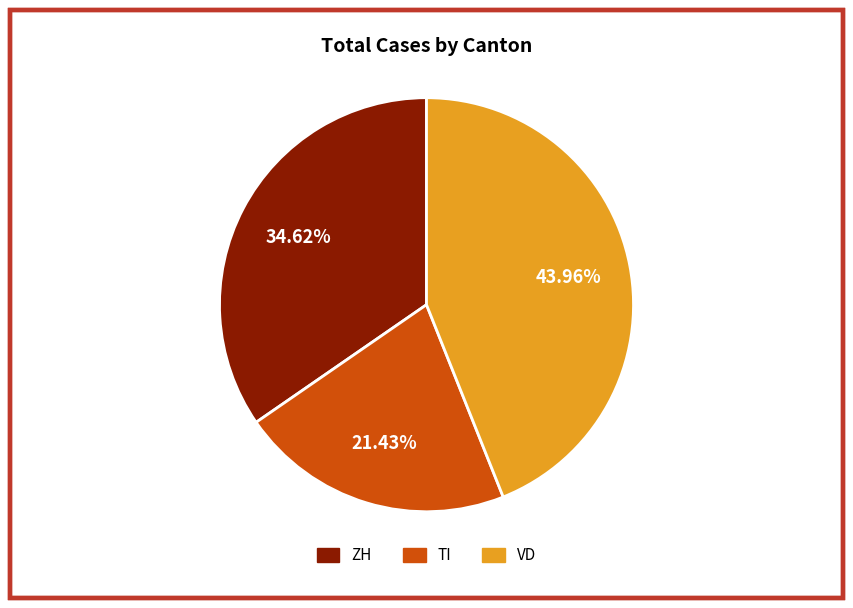

True or false: VD accounts for 44% of the total.

True